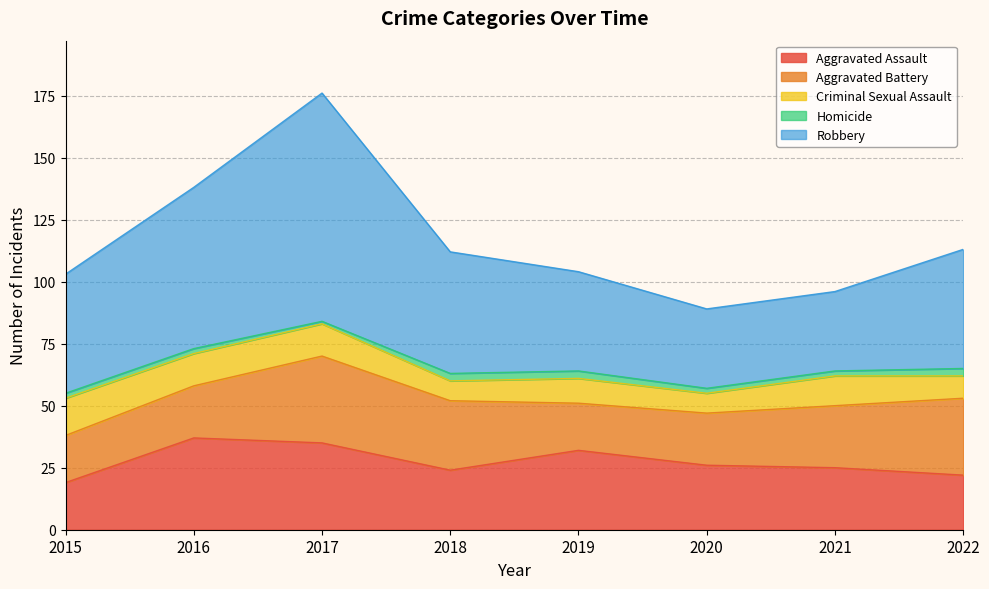

How many values in the Aggravated Assault series are below 26?

4